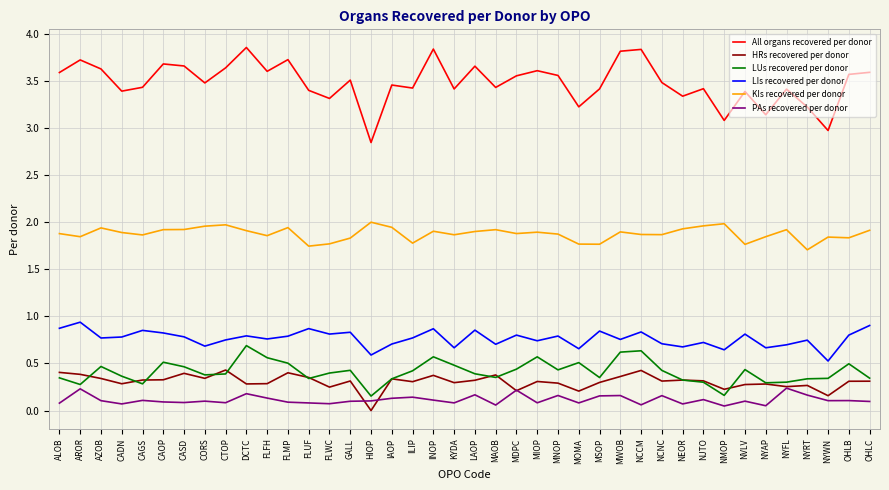

What is the total value across all series at ILIP?

6.8